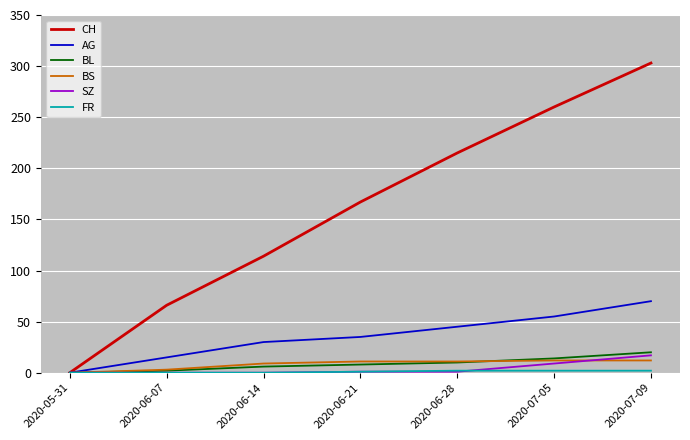

True or false: BL has more than 2 interior local peaks.

False